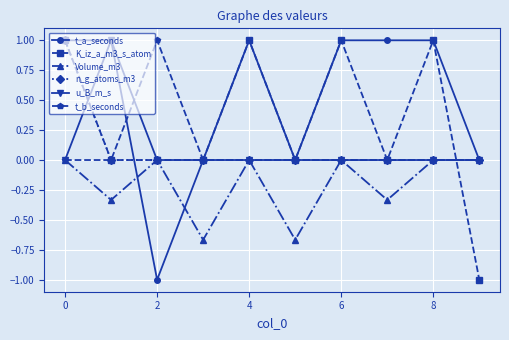

True or false: K_iz_a_m3_s_atom has more than 0 points higher than both neighbors.

True